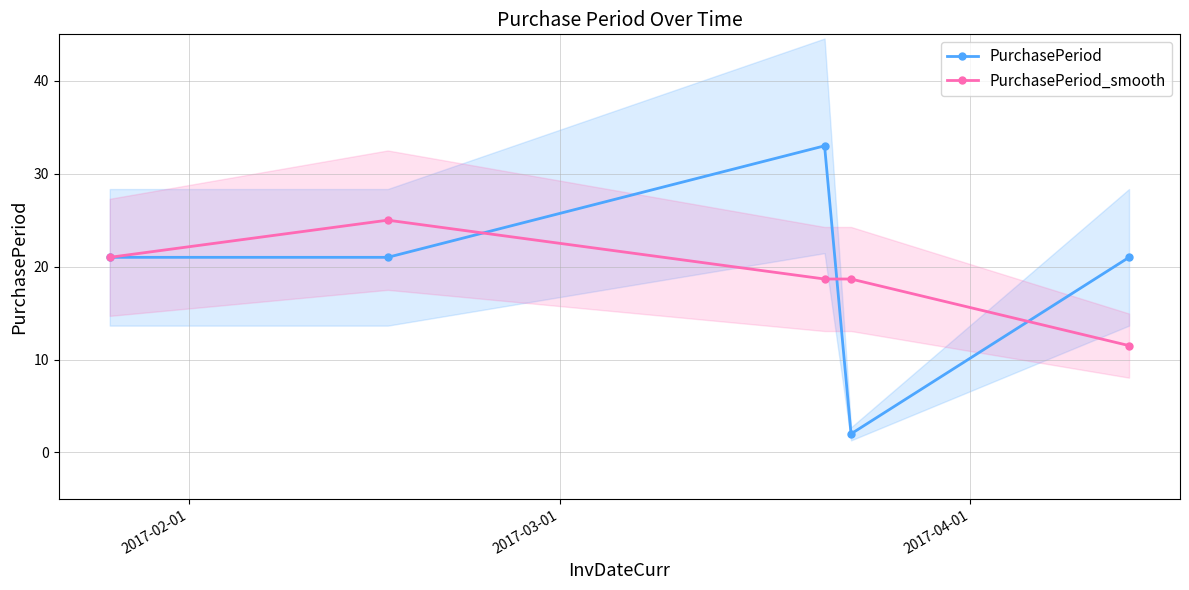

What is the lowest value of the PurchasePeriod series?

2.0